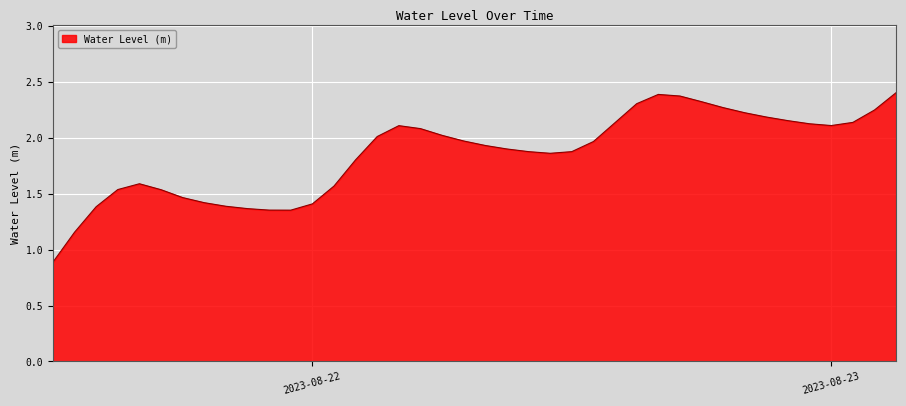

What is the smallest value displayed?

0.9